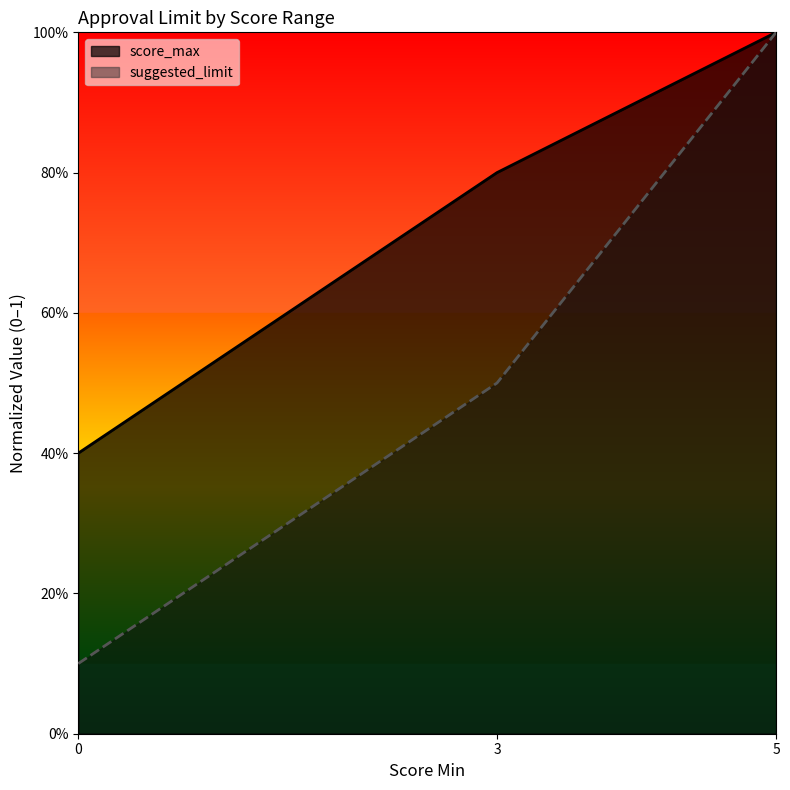

What is the difference between the suggested_limit values at 5 and 3?

0.5